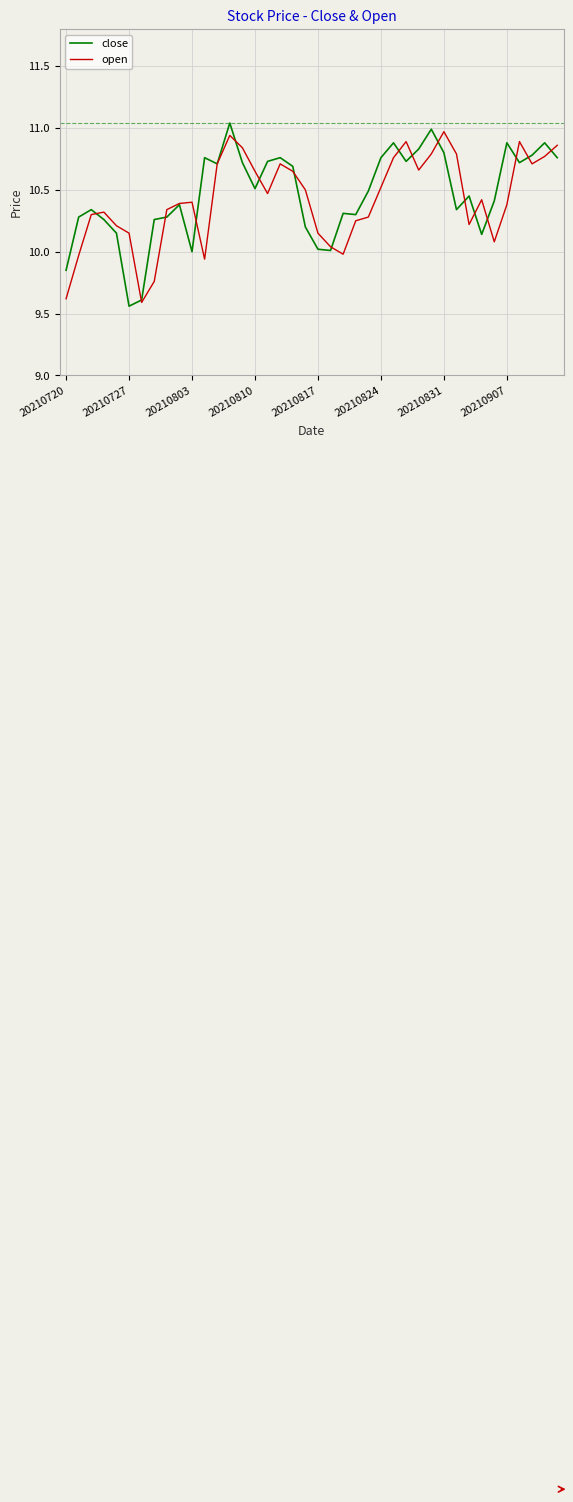

Which series has the largest range (max minus min)?

close